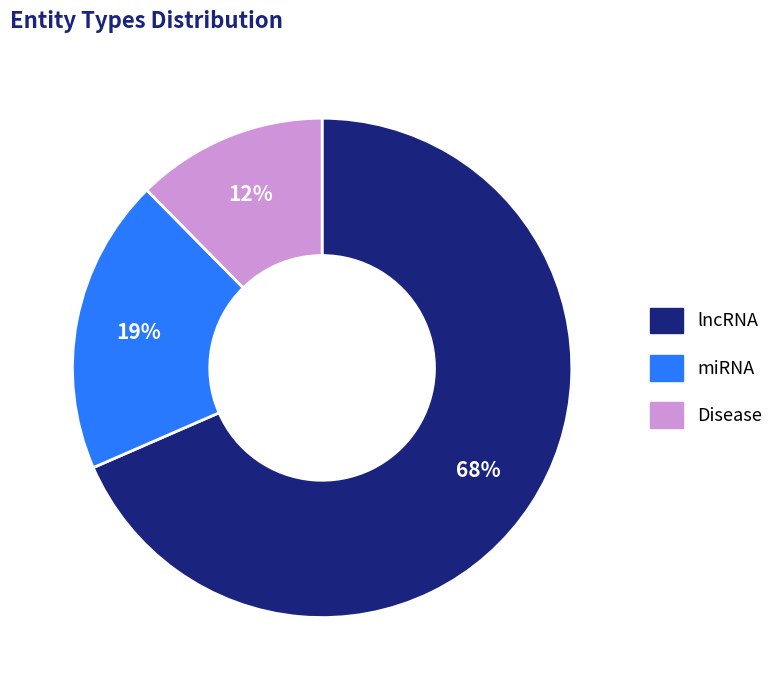

Between miRNA and Disease, which is larger?

miRNA